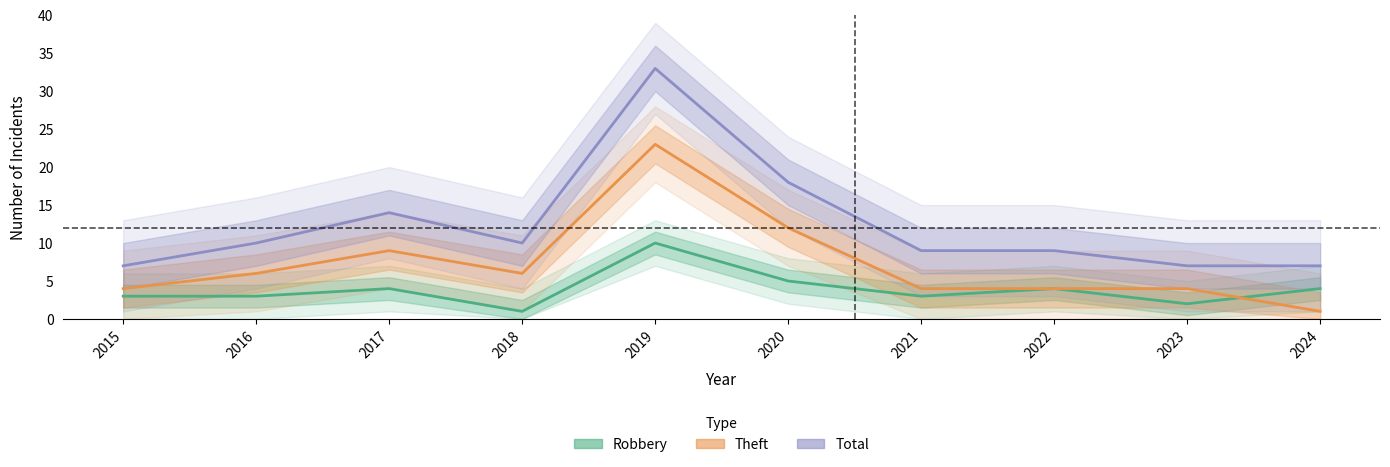

How many data points in Total are less than 10?

5